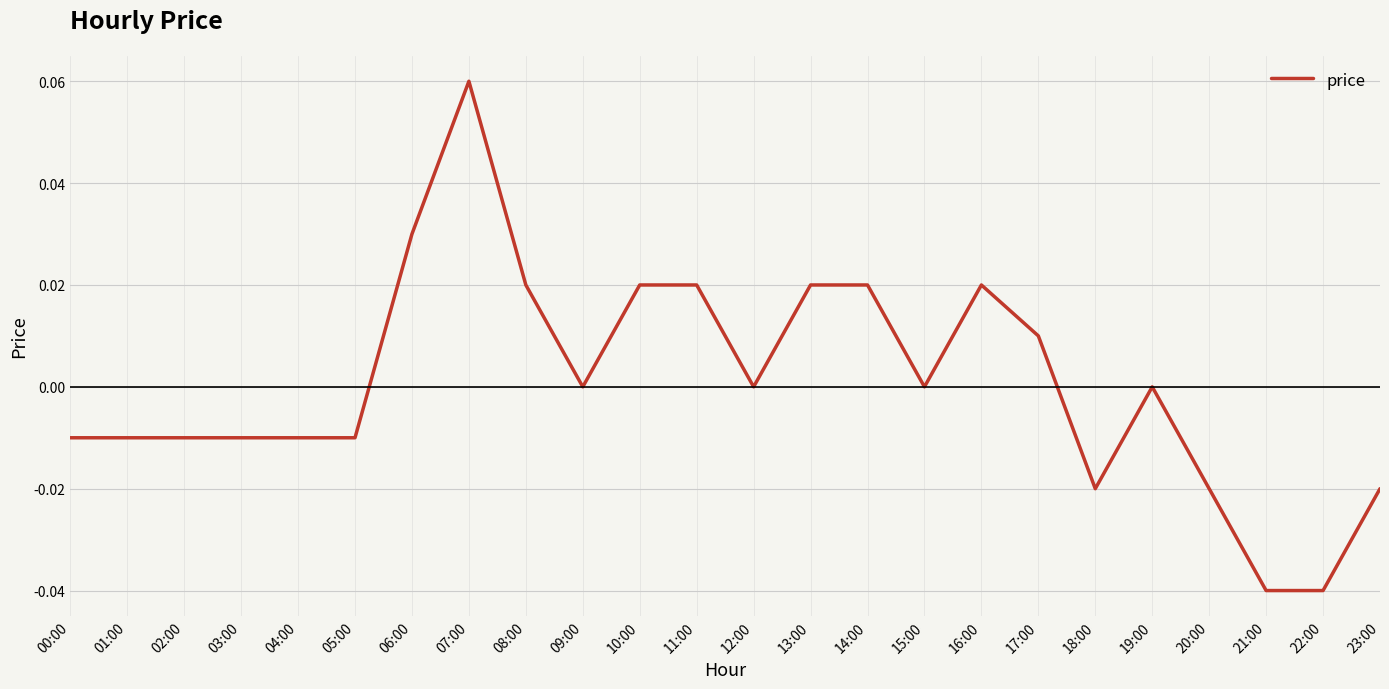

The value at 16:00 is 0.0. True or false?

True